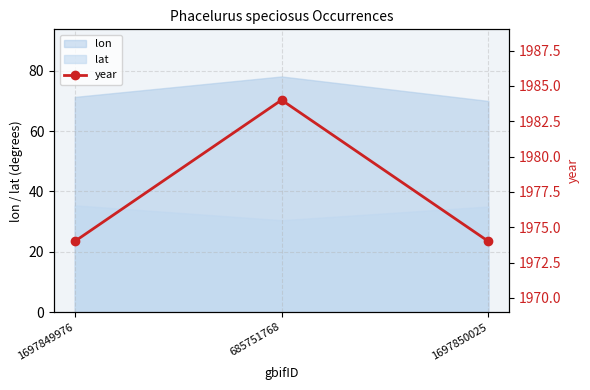

What is the minimum value shown in the chart?

1974